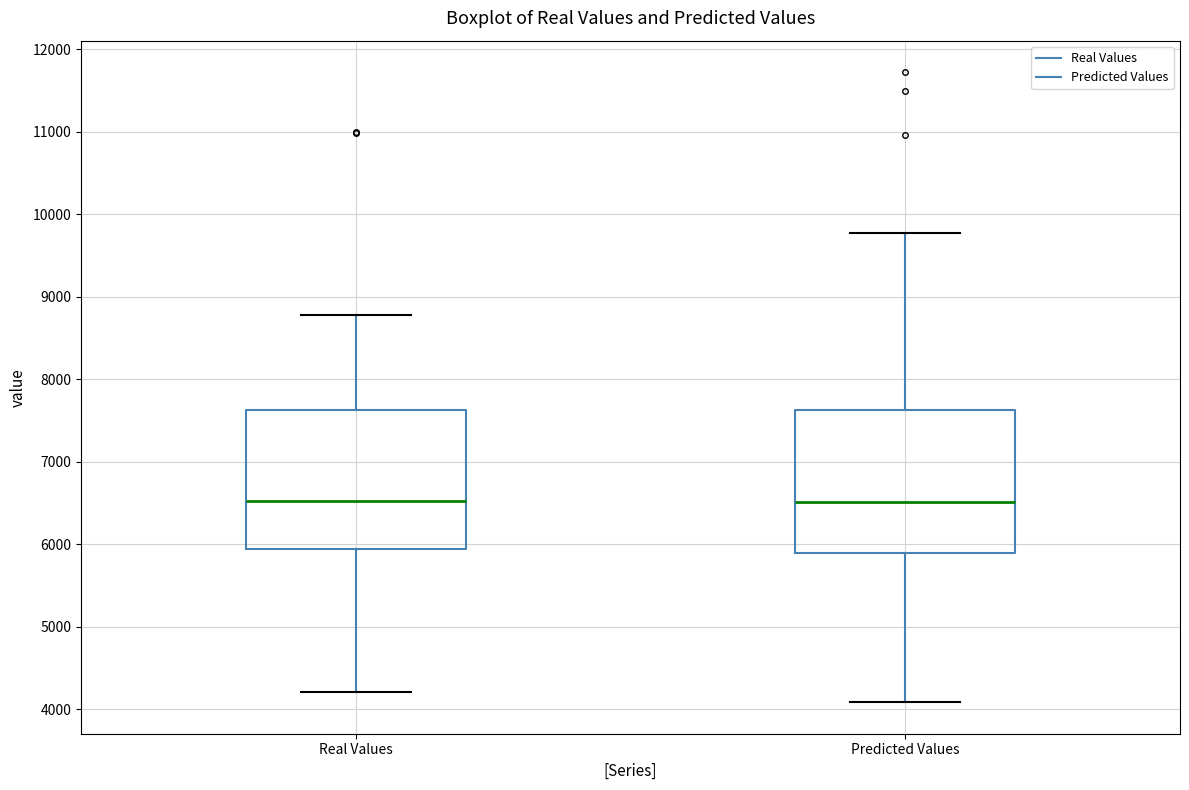

Reading left to right, read every box against the y-axis: the position of its median line, the range the box covers, and the ends of its whiskers. The values are not printed on the chart, so give them approximately, as read against the axis.

Real Values: median 6500, box 5900 to 7600, whiskers 4200 to 8800
Predicted Values: median 6500, box 5900 to 7600, whiskers 4100 to 9800